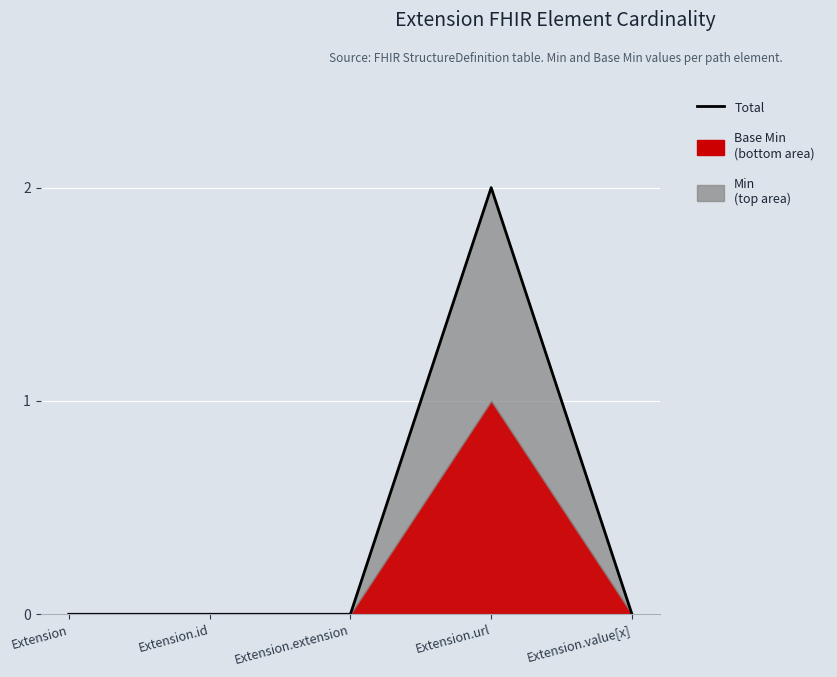

The value at Extension.url is 3. True or false?

False